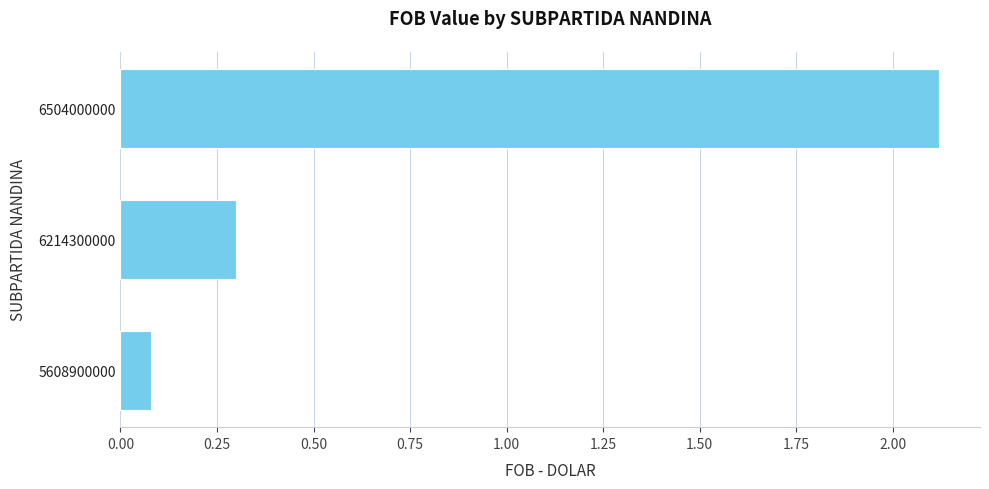

Between 6214300000 and 6504000000, which is larger?

6504000000